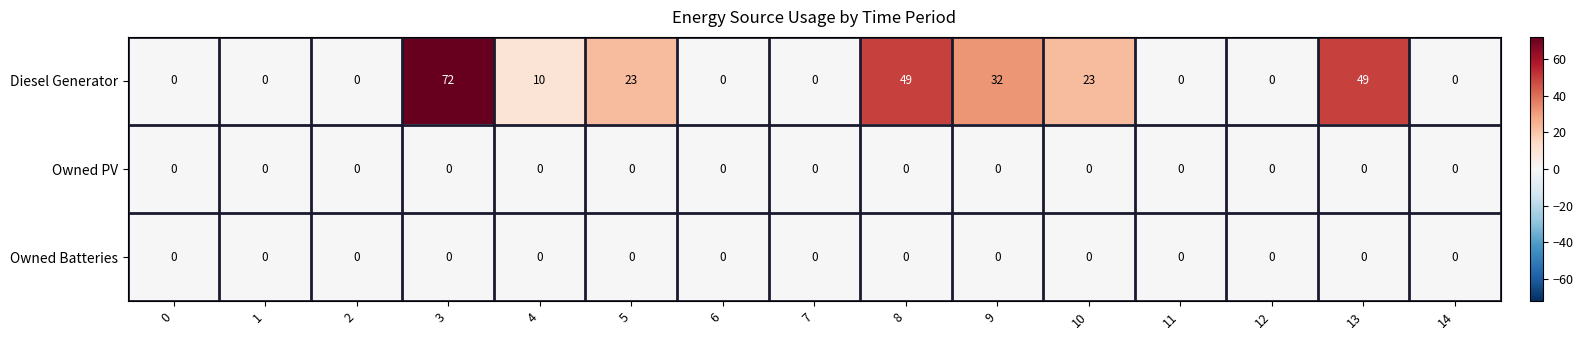

Is it true that Owned PV equals 0 at 14?

True